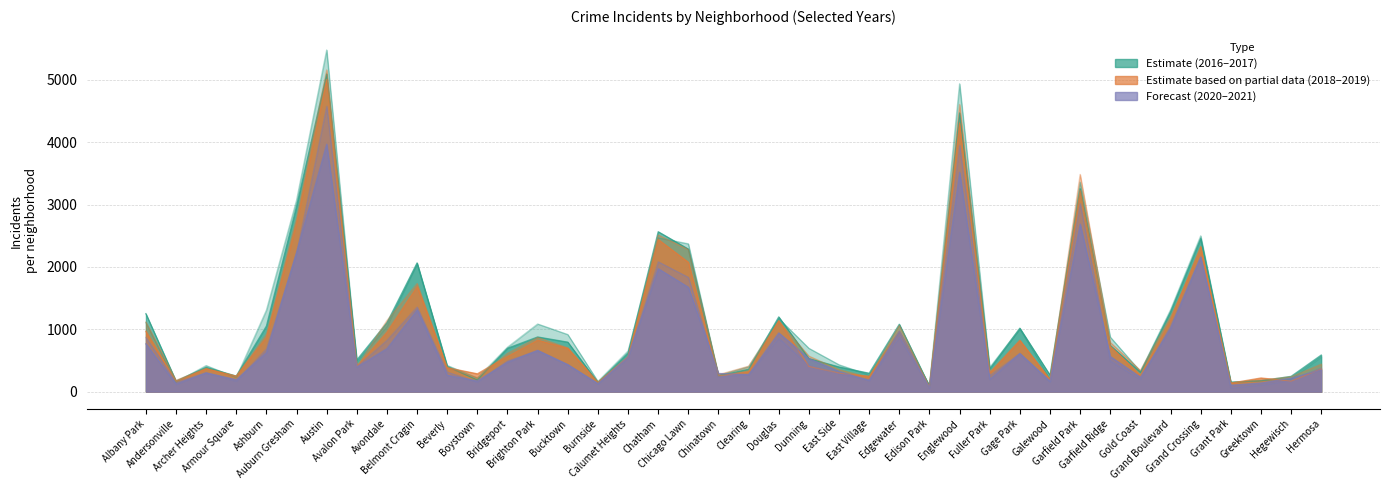

At which category does the chart reach its peak across all series?

Austin